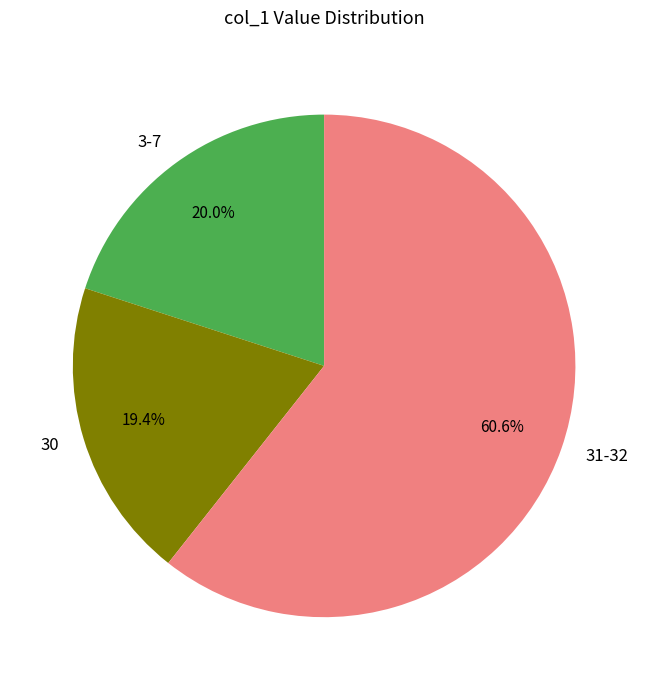

Which has a higher value, 31-32 or 30?

31-32